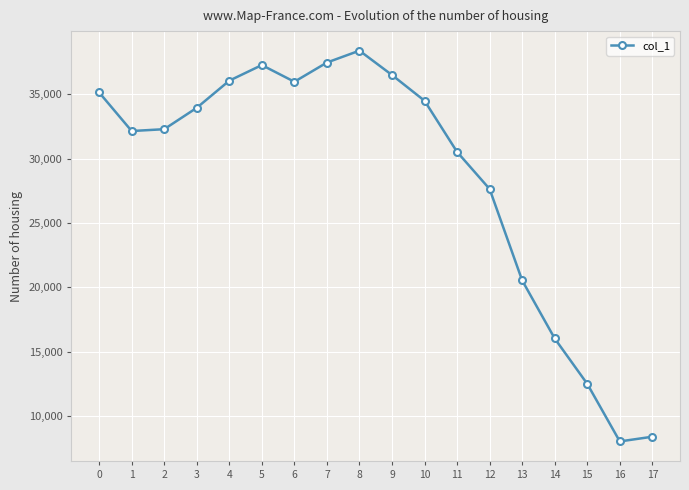

Where is the data nearest to the value 23208?

13